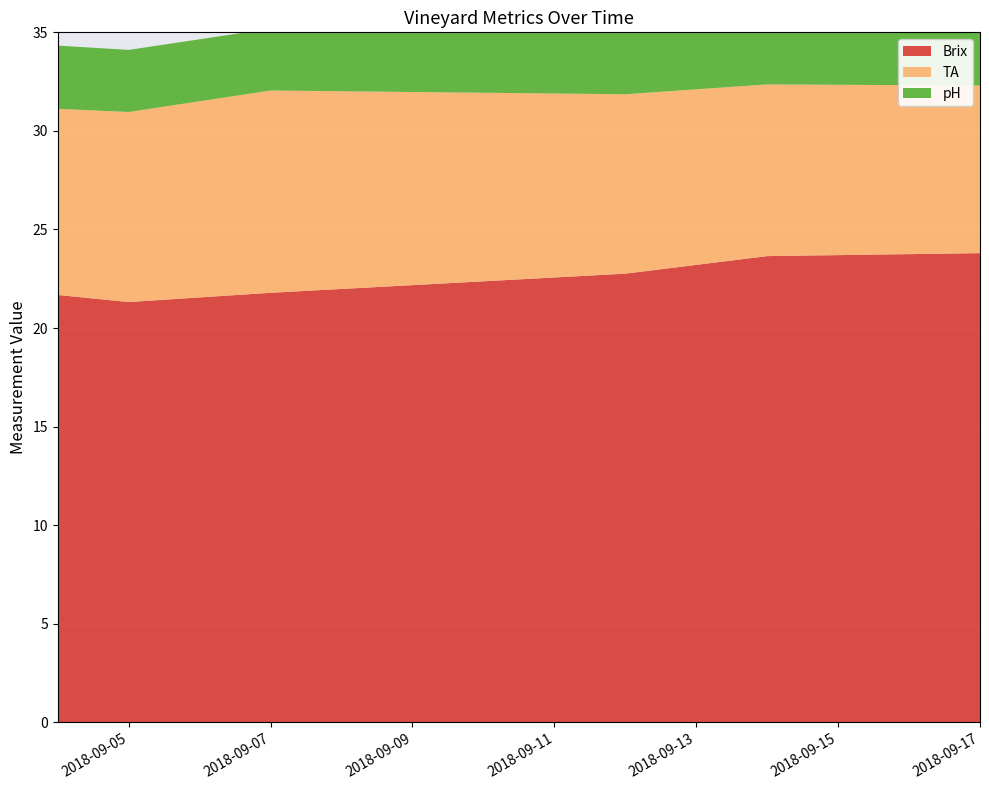

Reading left to right, transcribe all the data shown in this chart.

Brix: 2018-09-04=21.7	2018-09-05=21.3	2018-09-07=21.8	2018-09-12=22.8	2018-09-14=23.6	2018-09-17=23.8
TA: 2018-09-04=9.4	2018-09-05=9.6	2018-09-07=10.3	2018-09-12=9.1	2018-09-14=8.7	2018-09-17=8.5
pH: 2018-09-04=3.2	2018-09-05=3.1	2018-09-07=3.1	2018-09-12=3.1	2018-09-14=3.3	2018-09-17=3.2